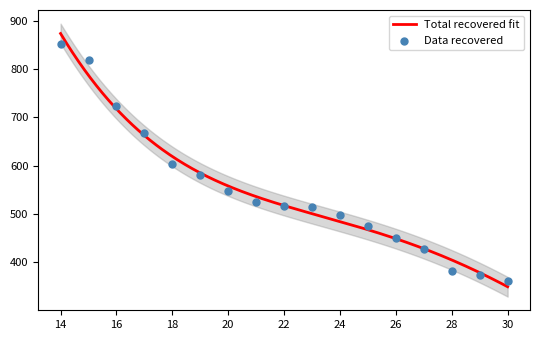

Approximately how many times larger is the value at 22 compared to 23?

1.0